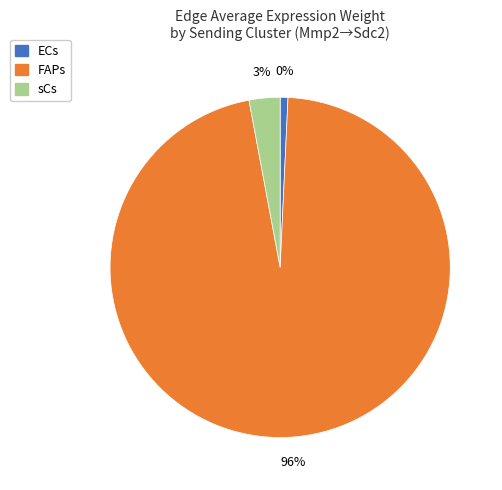

Does FAPs represent more than half of the total?

Yes